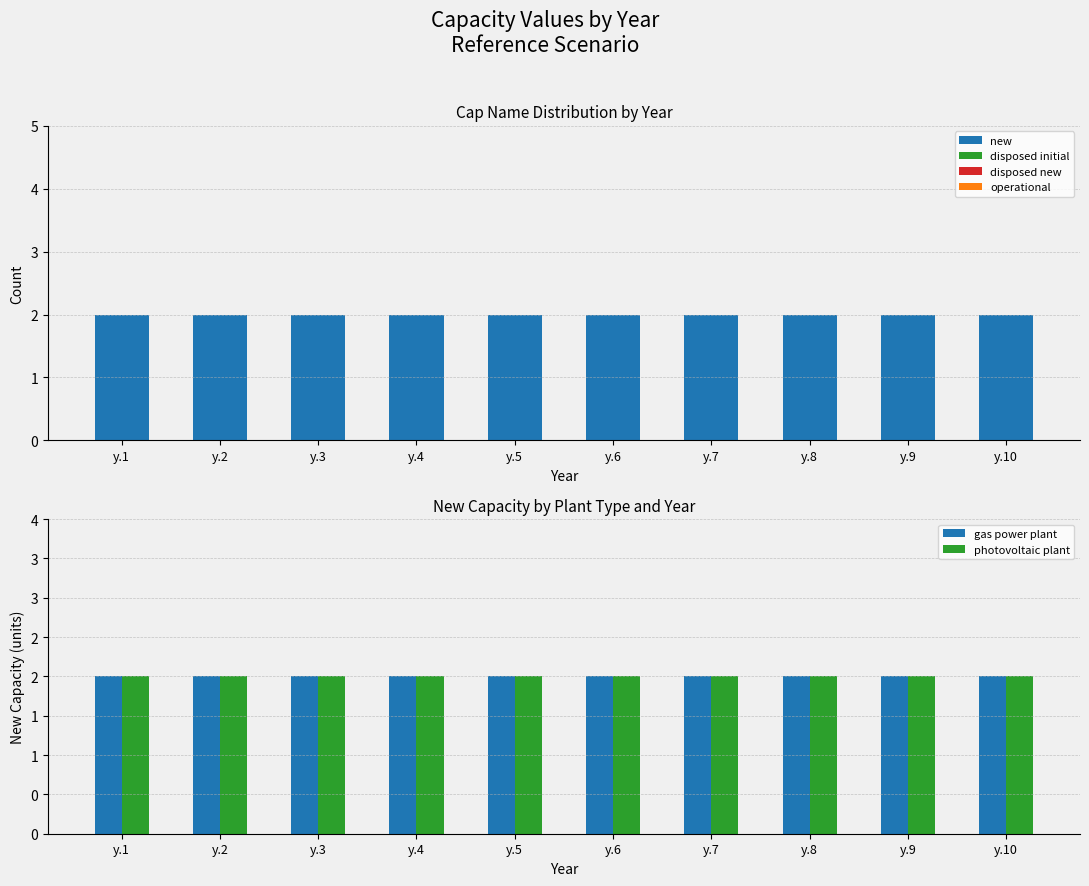

At which label does new reach its minimum?

y.1